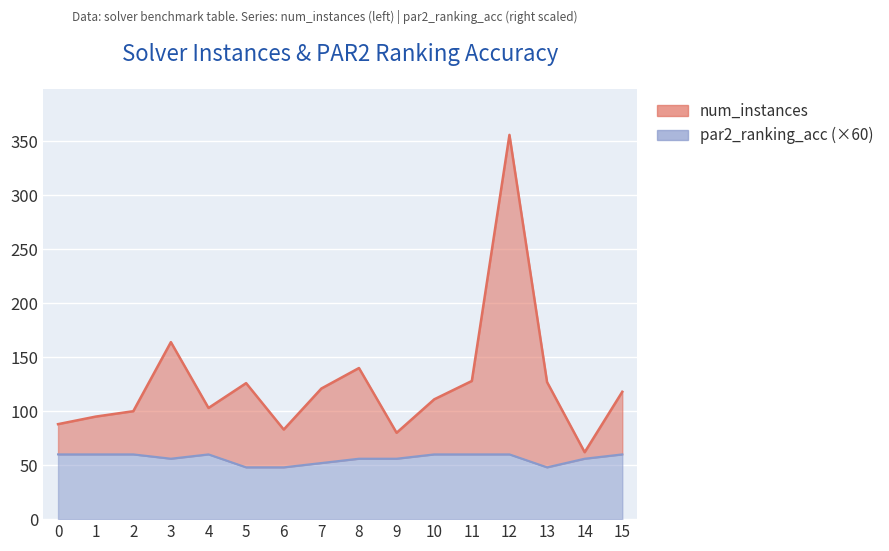

Reading right to left, what are all the values shown in this chart?

num_instances: 118	62	127	356	128	111	80	140	121	83	126	103	164	100	95	88
par2_ranking_acc: 60	56	48	60	60	60	56	56	52	48	48	60	56	60	60	60